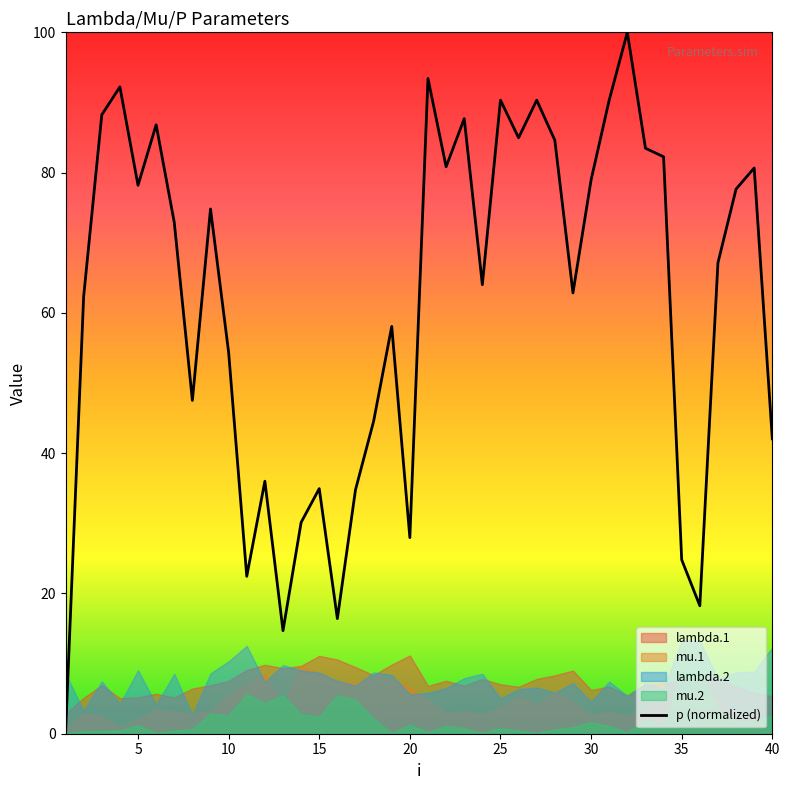

Reading left to right, list all the values displayed in this chart.

0.0	62.3	88.2	92.2	78.2	86.8	72.9	47.5	74.8	54.4	22.4	36.0	14.7	30.1	34.9	16.4	34.8	44.5	58.1	28.0	93.4	80.8	87.7	64.0	90.3	85.0	90.3	84.6	62.8	79.0	90.3	100.0	83.5	82.3	24.8	18.2	67.1	77.7	80.7	42.0